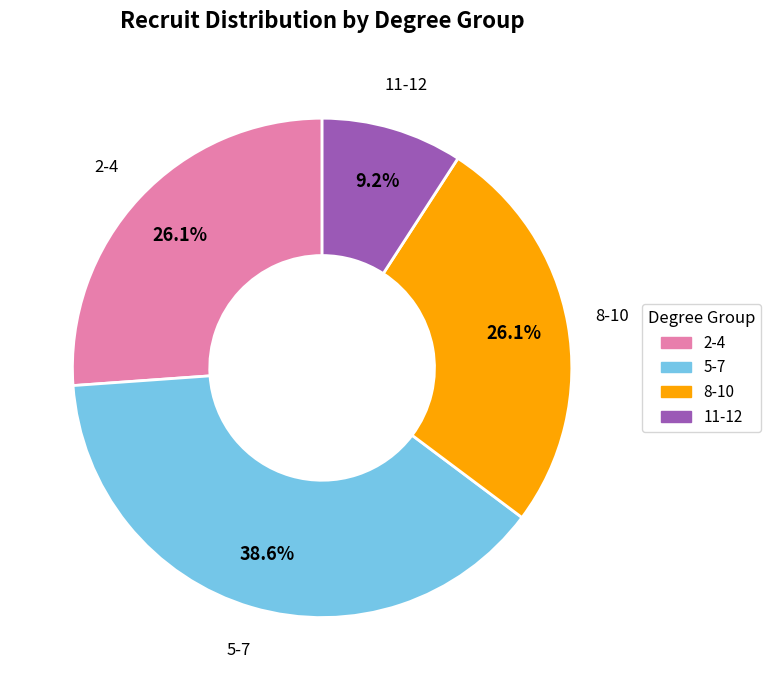

Does 2-4 account for over 50% of the chart?

No